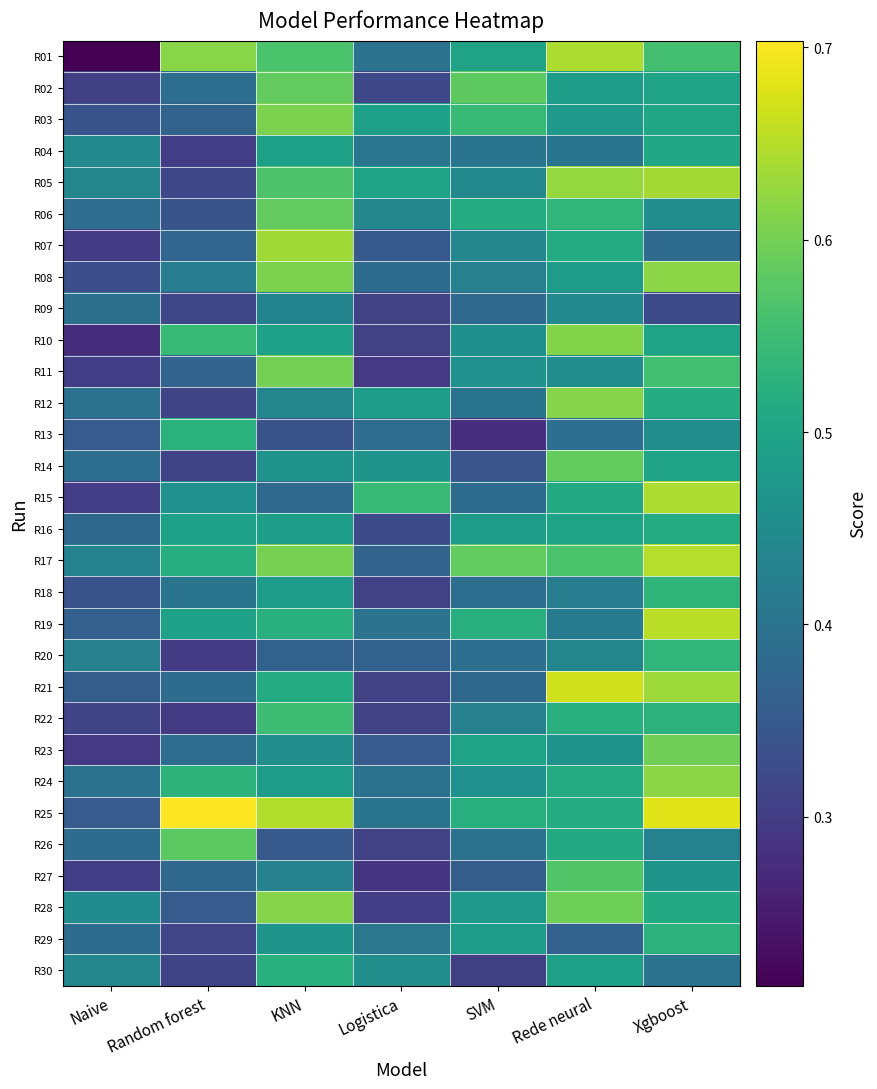

Reading right to left, what are all the values shown in this chart?

R01: Xgboost=0.6	Rede neural=0.6	SVM=0.5	Logistica=0.4	KNN=0.6	Random forest=0.6	Naive=0.2
R02: Xgboost=0.5	Rede neural=0.5	SVM=0.6	Logistica=0.3	KNN=0.6	Random forest=0.4	Naive=0.3
R03: Xgboost=0.5	Rede neural=0.5	SVM=0.5	Logistica=0.5	KNN=0.6	Random forest=0.4	Naive=0.3
R04: Xgboost=0.5	Rede neural=0.4	SVM=0.4	Logistica=0.4	KNN=0.5	Random forest=0.3	Naive=0.4
R05: Xgboost=0.6	Rede neural=0.6	SVM=0.4	Logistica=0.5	KNN=0.6	Random forest=0.3	Naive=0.4
R06: Xgboost=0.5	Rede neural=0.5	SVM=0.5	Logistica=0.4	KNN=0.6	Random forest=0.3	Naive=0.4
R07: Xgboost=0.4	Rede neural=0.5	SVM=0.4	Logistica=0.3	KNN=0.6	Random forest=0.4	Naive=0.3
R08: Xgboost=0.6	Rede neural=0.5	SVM=0.4	Logistica=0.4	KNN=0.6	Random forest=0.4	Naive=0.3
R09: Xgboost=0.3	Rede neural=0.4	SVM=0.4	Logistica=0.3	KNN=0.4	Random forest=0.3	Naive=0.4
R10: Xgboost=0.5	Rede neural=0.6	SVM=0.5	Logistica=0.3	KNN=0.5	Random forest=0.5	Naive=0.3
R11: Xgboost=0.6	Rede neural=0.5	SVM=0.5	Logistica=0.3	KNN=0.6	Random forest=0.4	Naive=0.3
R12: Xgboost=0.5	Rede neural=0.6	SVM=0.4	Logistica=0.5	KNN=0.4	Random forest=0.3	Naive=0.4
R13: Xgboost=0.5	Rede neural=0.4	SVM=0.3	Logistica=0.4	KNN=0.3	Random forest=0.5	Naive=0.4
R14: Xgboost=0.5	Rede neural=0.6	SVM=0.3	Logistica=0.5	KNN=0.5	Random forest=0.3	Naive=0.4
R15: Xgboost=0.6	Rede neural=0.5	SVM=0.4	Logistica=0.5	KNN=0.4	Random forest=0.5	Naive=0.3
R16: Xgboost=0.5	Rede neural=0.5	SVM=0.5	Logistica=0.3	KNN=0.5	Random forest=0.5	Naive=0.4
R17: Xgboost=0.6	Rede neural=0.6	SVM=0.6	Logistica=0.4	KNN=0.6	Random forest=0.5	Naive=0.4
R18: Xgboost=0.5	Rede neural=0.4	SVM=0.4	Logistica=0.3	KNN=0.5	Random forest=0.4	Naive=0.3
R19: Xgboost=0.7	Rede neural=0.4	SVM=0.5	Logistica=0.4	KNN=0.5	Random forest=0.5	Naive=0.4
R20: Xgboost=0.5	Rede neural=0.4	SVM=0.4	Logistica=0.4	KNN=0.4	Random forest=0.3	Naive=0.4
R21: Xgboost=0.6	Rede neural=0.7	SVM=0.4	Logistica=0.3	KNN=0.5	Random forest=0.4	Naive=0.4
R22: Xgboost=0.5	Rede neural=0.5	SVM=0.4	Logistica=0.3	KNN=0.6	Random forest=0.3	Naive=0.3
R23: Xgboost=0.6	Rede neural=0.5	SVM=0.5	Logistica=0.4	KNN=0.5	Random forest=0.4	Naive=0.3
R24: Xgboost=0.6	Rede neural=0.5	SVM=0.5	Logistica=0.4	KNN=0.5	Random forest=0.5	Naive=0.4
R25: Xgboost=0.7	Rede neural=0.5	SVM=0.5	Logistica=0.4	KNN=0.6	Random forest=0.7	Naive=0.4
R26: Xgboost=0.4	Rede neural=0.5	SVM=0.4	Logistica=0.3	KNN=0.4	Random forest=0.6	Naive=0.4
R27: Xgboost=0.5	Rede neural=0.6	SVM=0.4	Logistica=0.3	KNN=0.4	Random forest=0.4	Naive=0.3
R28: Xgboost=0.5	Rede neural=0.6	SVM=0.5	Logistica=0.3	KNN=0.6	Random forest=0.4	Naive=0.4
R29: Xgboost=0.5	Rede neural=0.4	SVM=0.5	Logistica=0.4	KNN=0.5	Random forest=0.3	Naive=0.4
R30: Xgboost=0.4	Rede neural=0.5	SVM=0.3	Logistica=0.5	KNN=0.5	Random forest=0.3	Naive=0.4